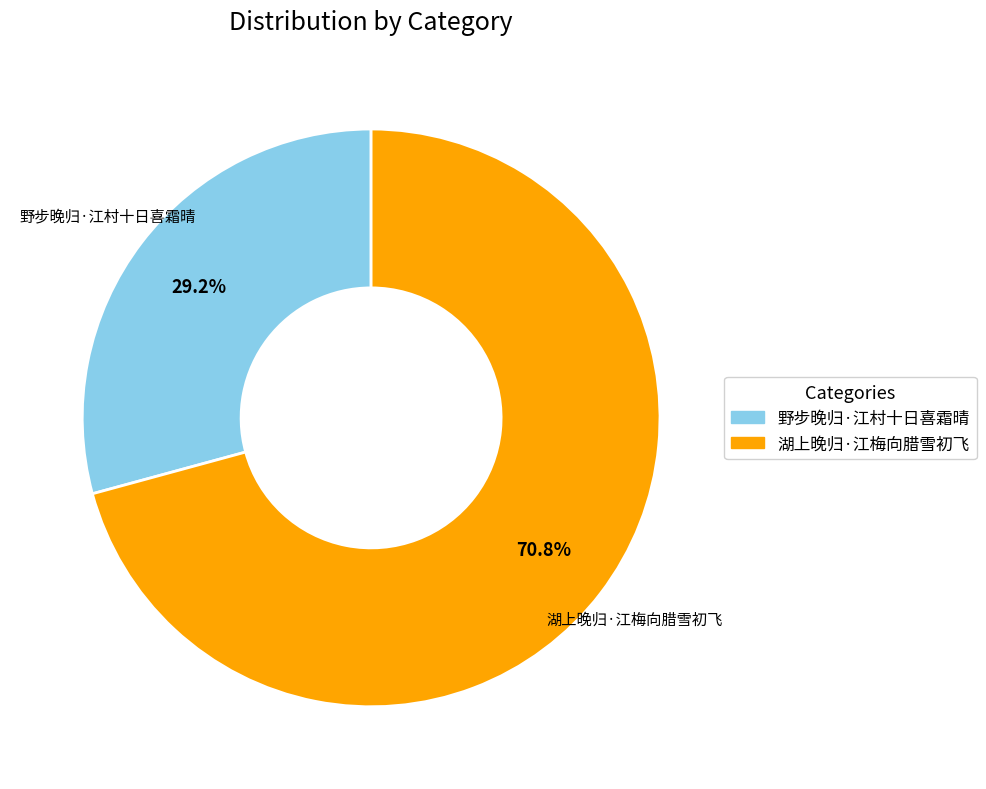

Rank the categories by value from lowest to highest.

野步晚归·江村十日喜霜晴, 湖上晚归·江梅向腊雪初飞